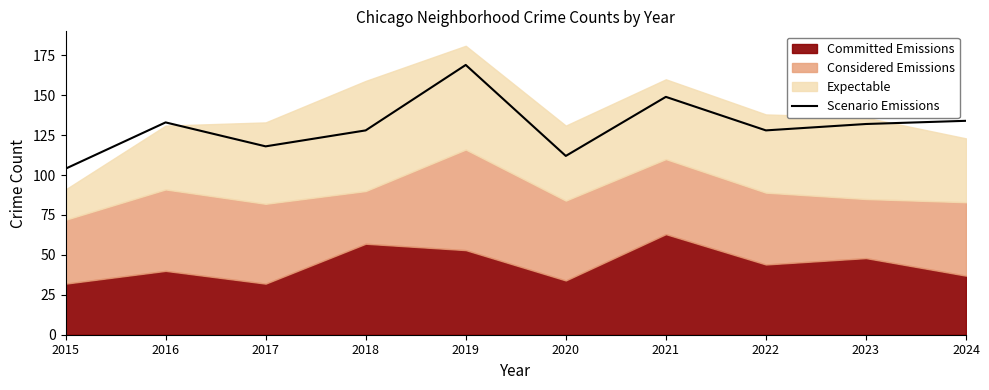

Reading left to right, what are all the values shown in this chart?

2015=104	2016=133	2017=118	2018=128	2019=169	2020=112	2021=149	2022=128	2023=132	2024=134